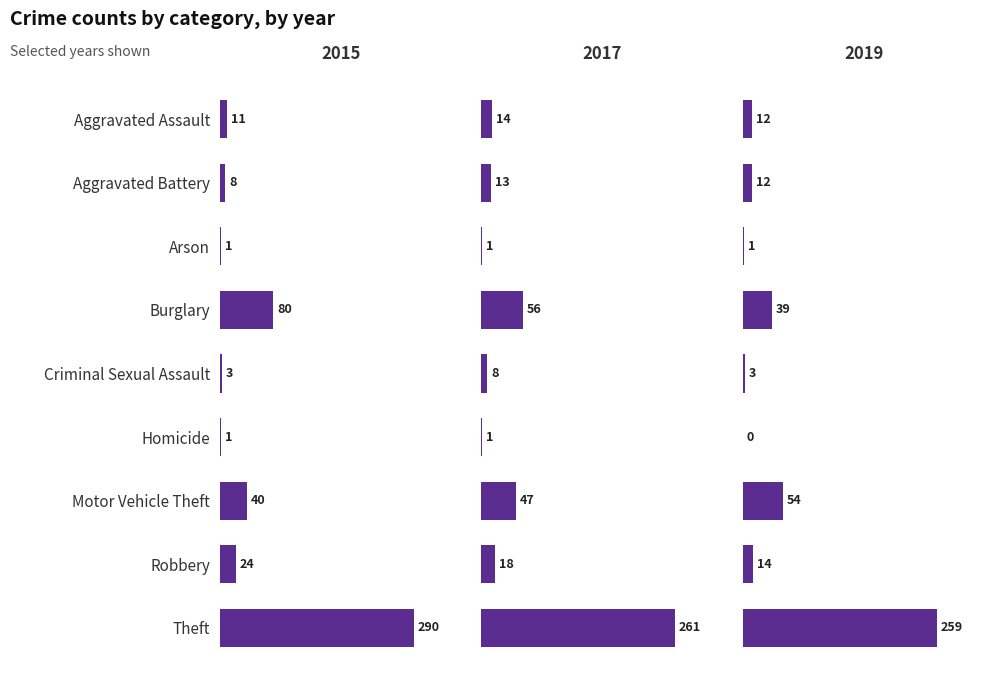

Which series changed the most between Arson and Motor Vehicle Theft?

2019